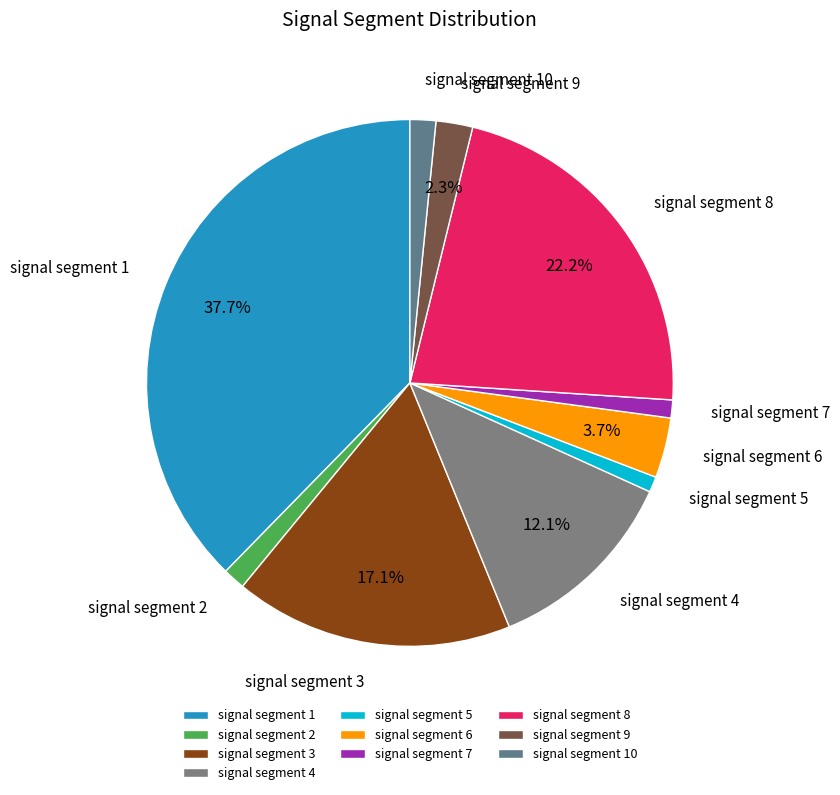

How much of the chart is everything except signal segment 9?

97.7%